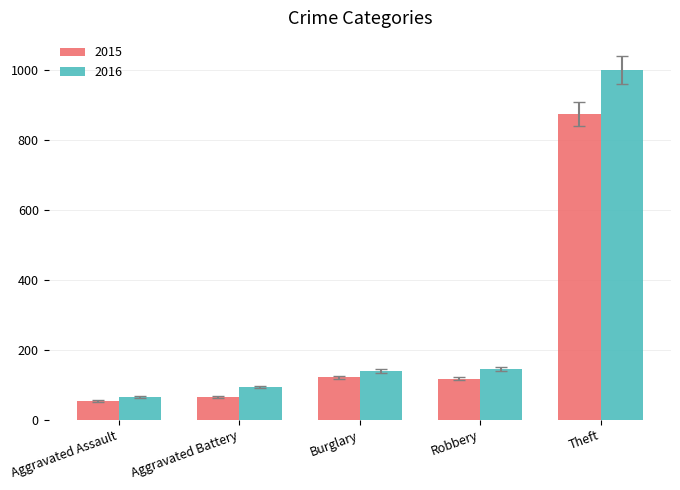

How many groups of bars are there?

5